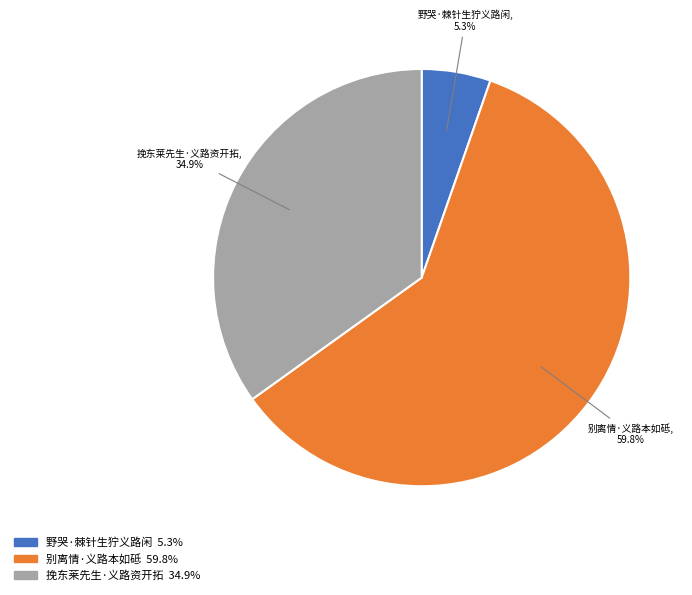

Count the number of slices in the pie.

3